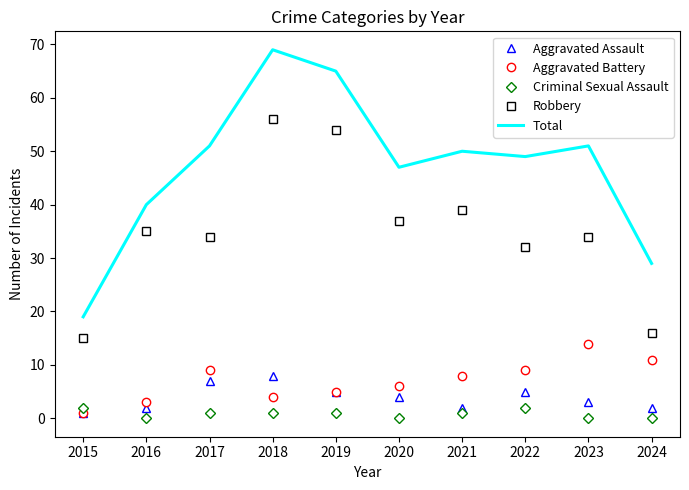

Reading left to right, transcribe all the data shown in this chart.

Aggravated Assault: 1	2	7	8	5	4	2	5	3	2
Aggravated Battery: 1	3	9	4	5	6	8	9	14	11
Criminal Sexual Assault: 2	0	1	1	1	0	1	2	0	0
Robbery: 15	35	34	56	54	37	39	32	34	16
Total: 19	40	51	69	65	47	50	49	51	29